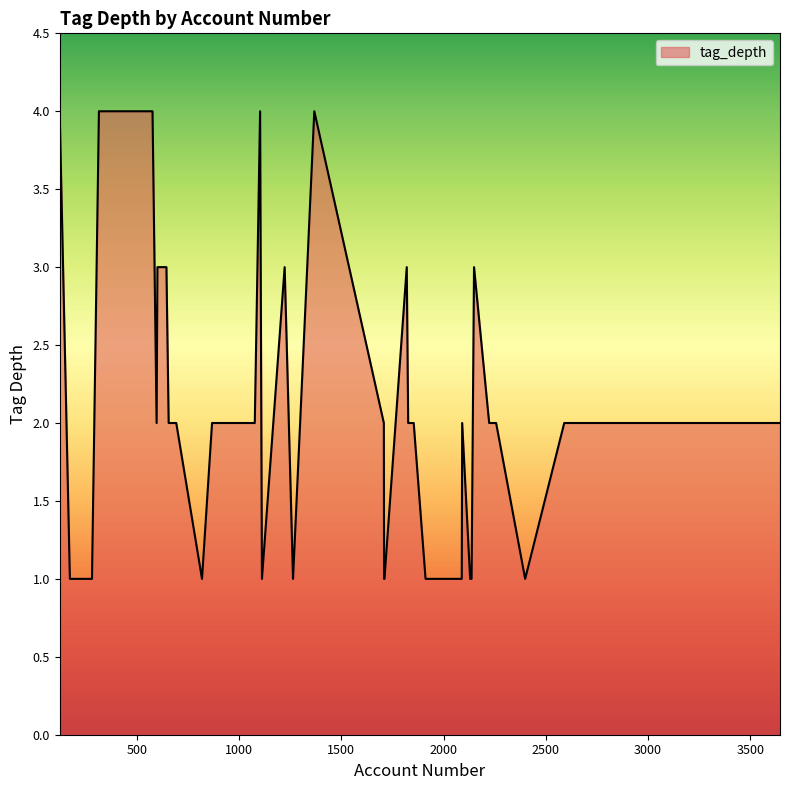

What is the maximum value shown in the chart?

4